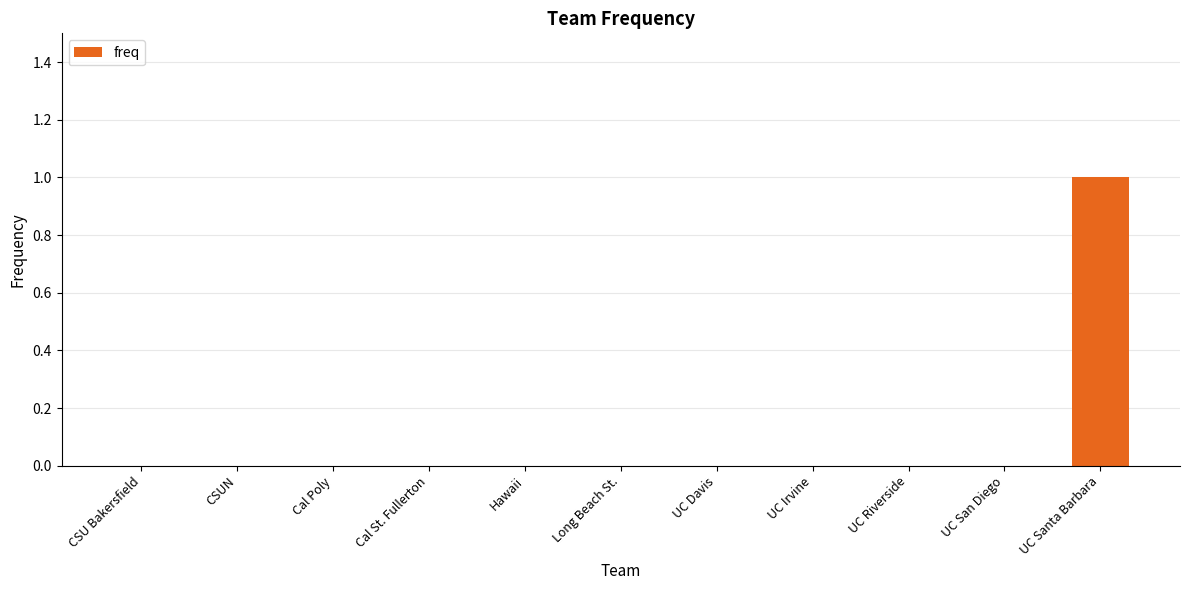

Are the bars horizontal?

No